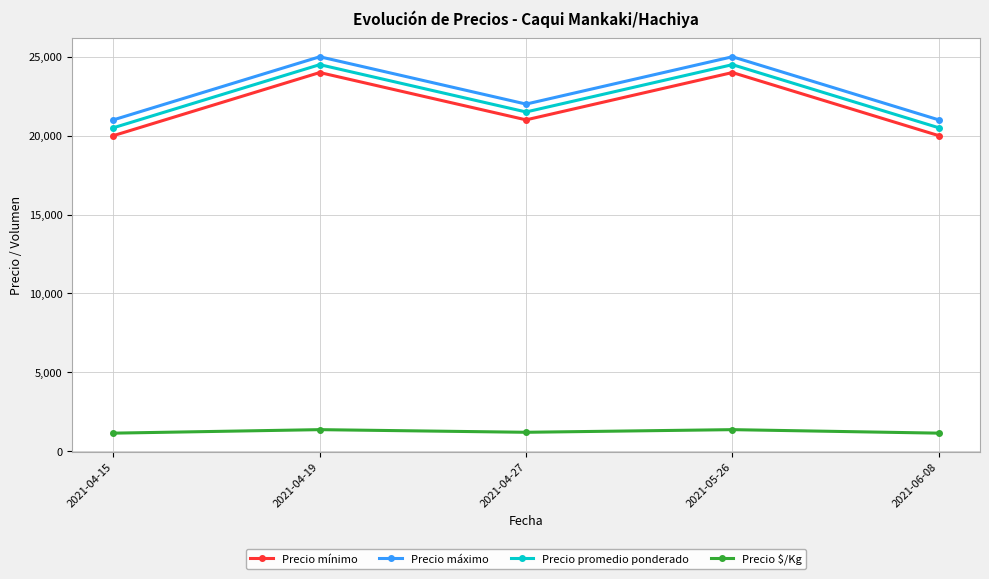

What is the average value of the Precio mínimo series?

21800